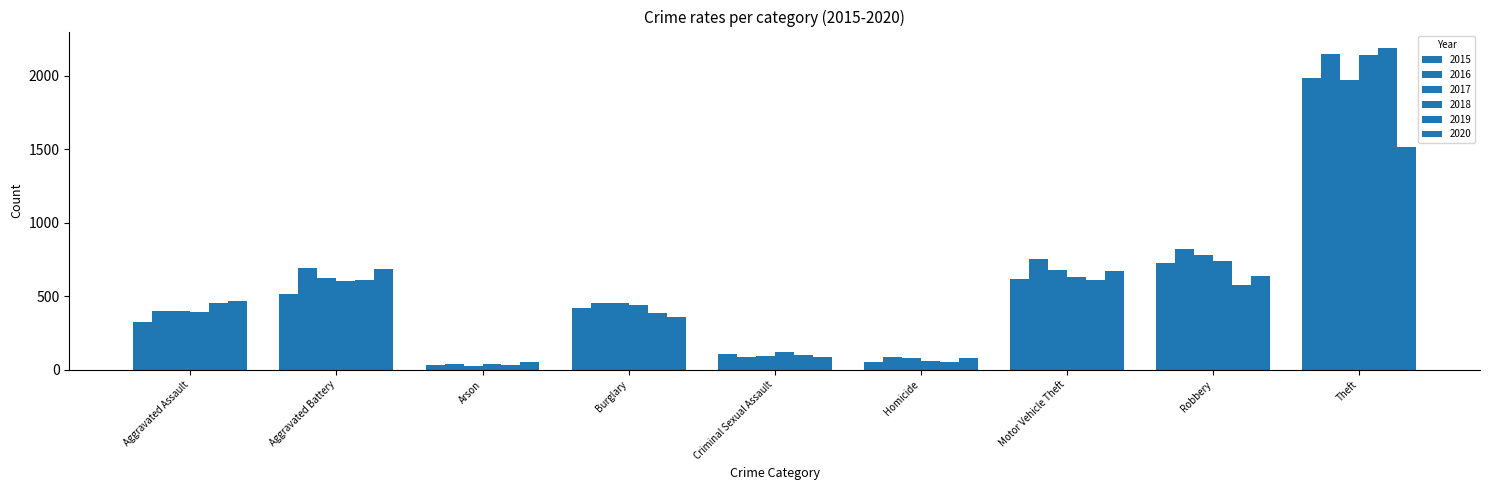

True or false: 2019 has a value of 2190 at Theft.

True